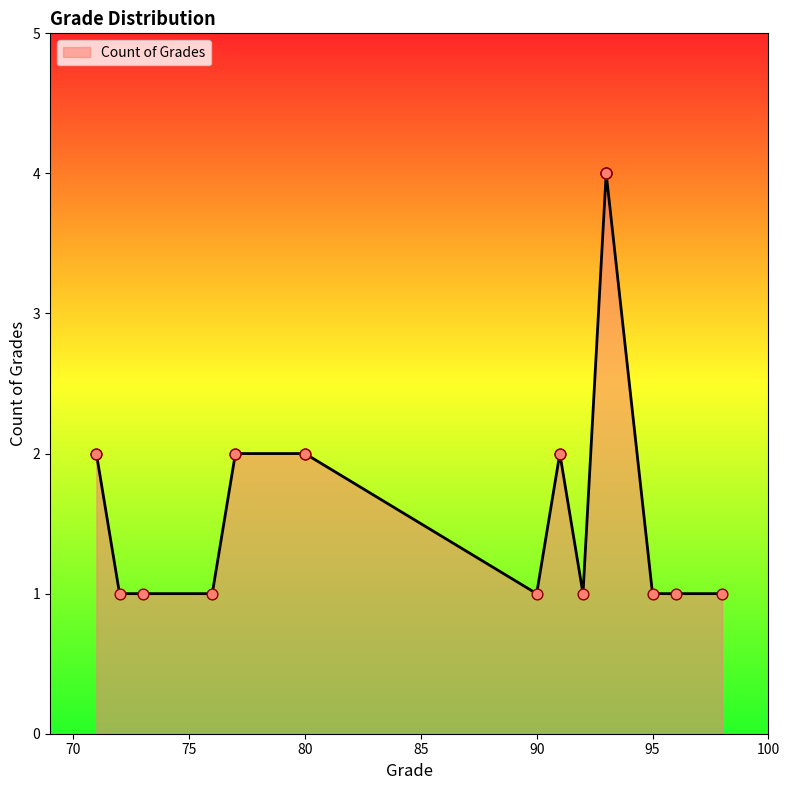

Between 90 and 72, which is larger?

90